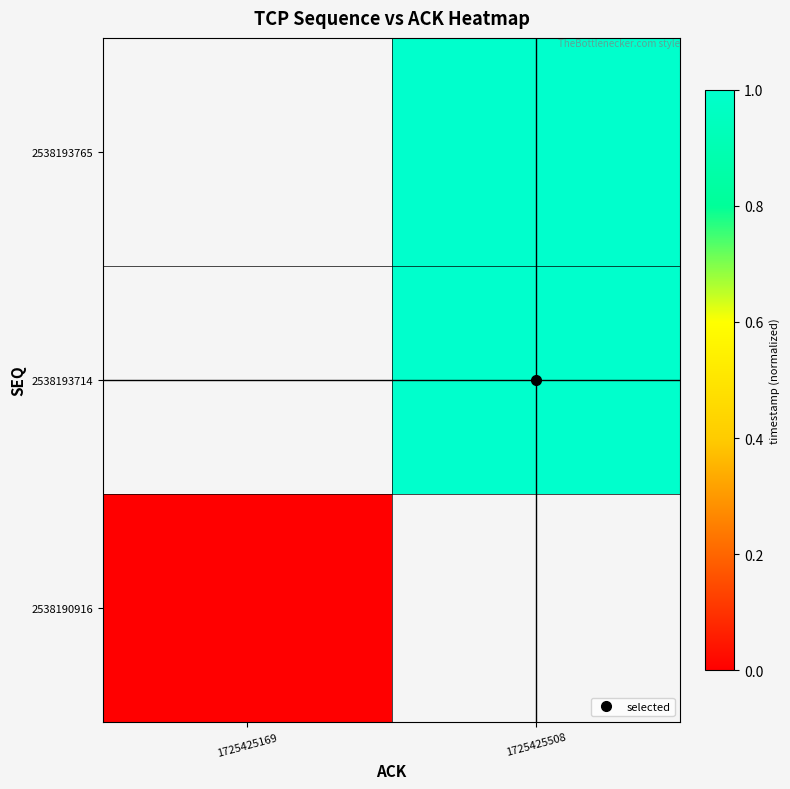

Which category has the highest value across all series?

1725425508